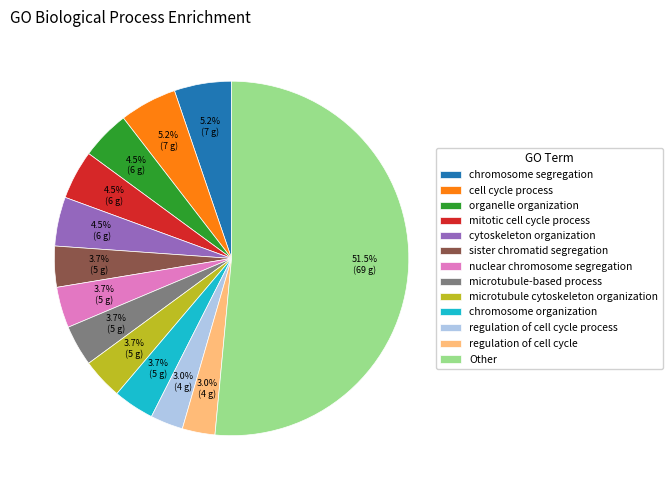

How many slices are in this pie chart?

13